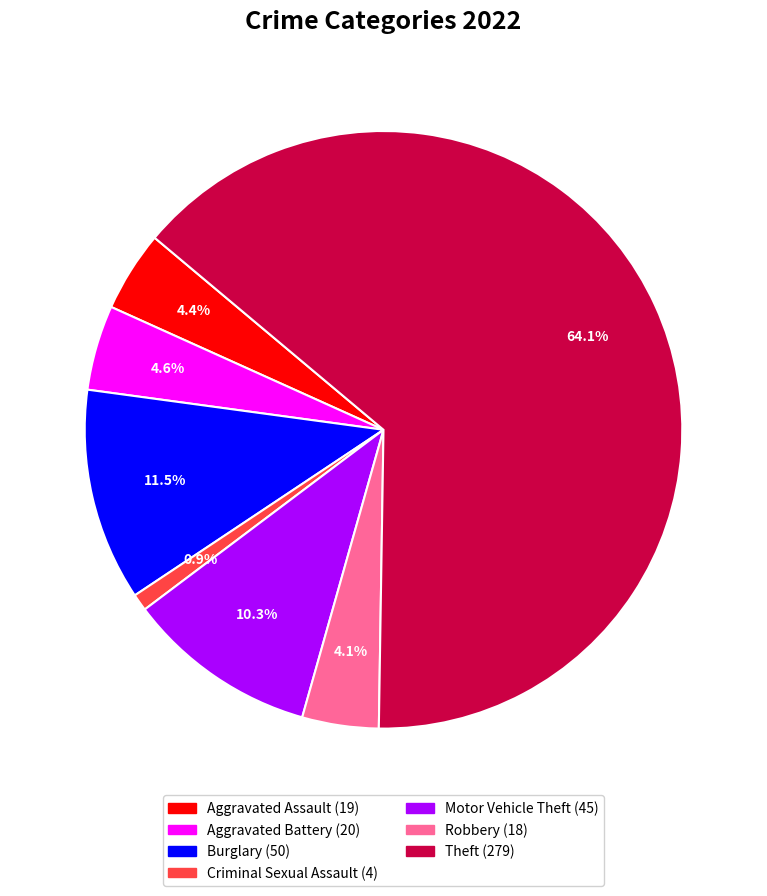

Is there a majority slice in this chart?

Yes